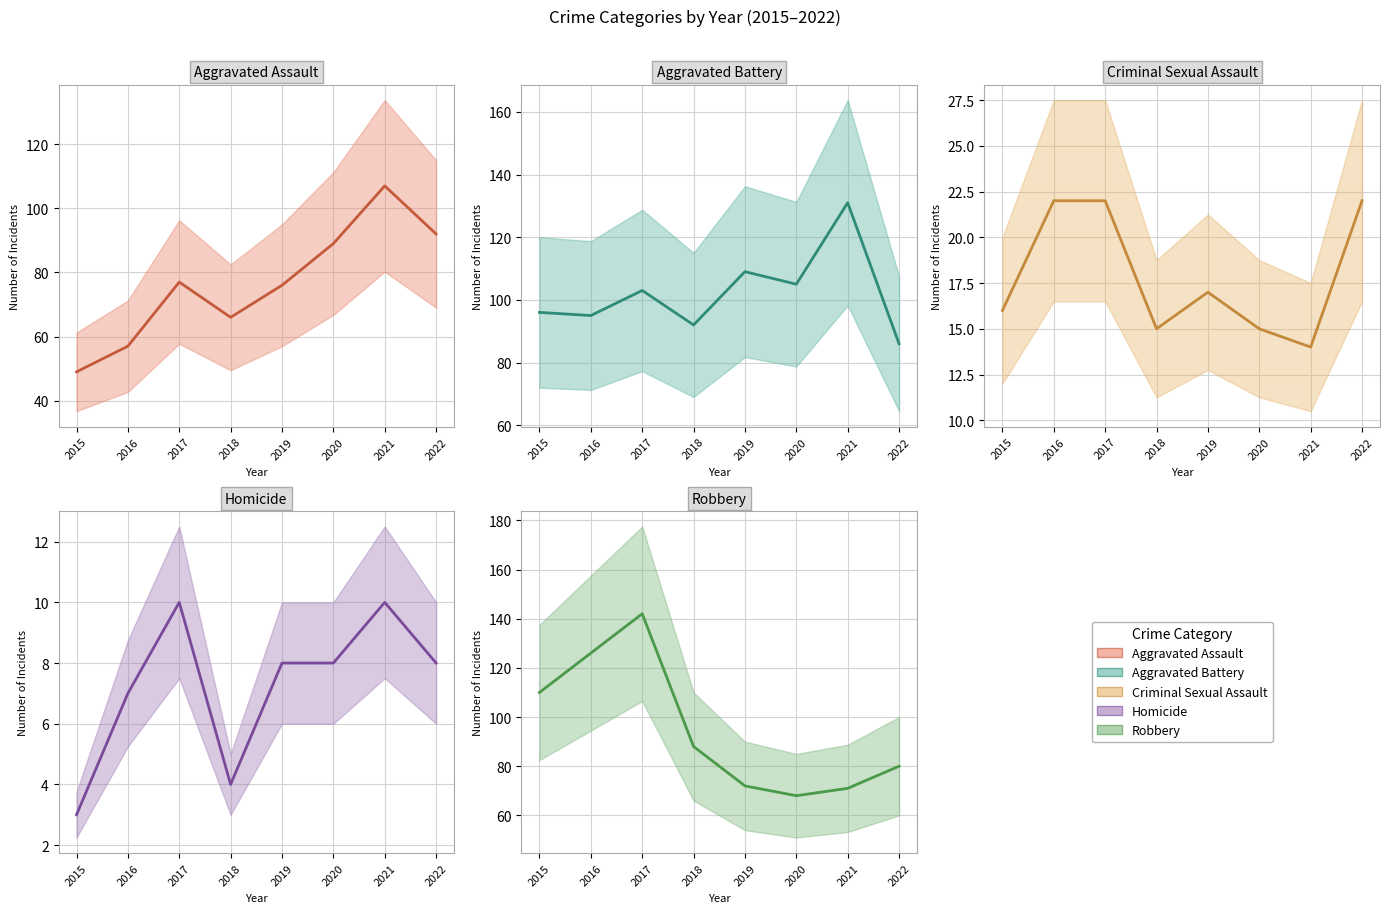

Where is Robbery mean nearest to the value 105?

2015